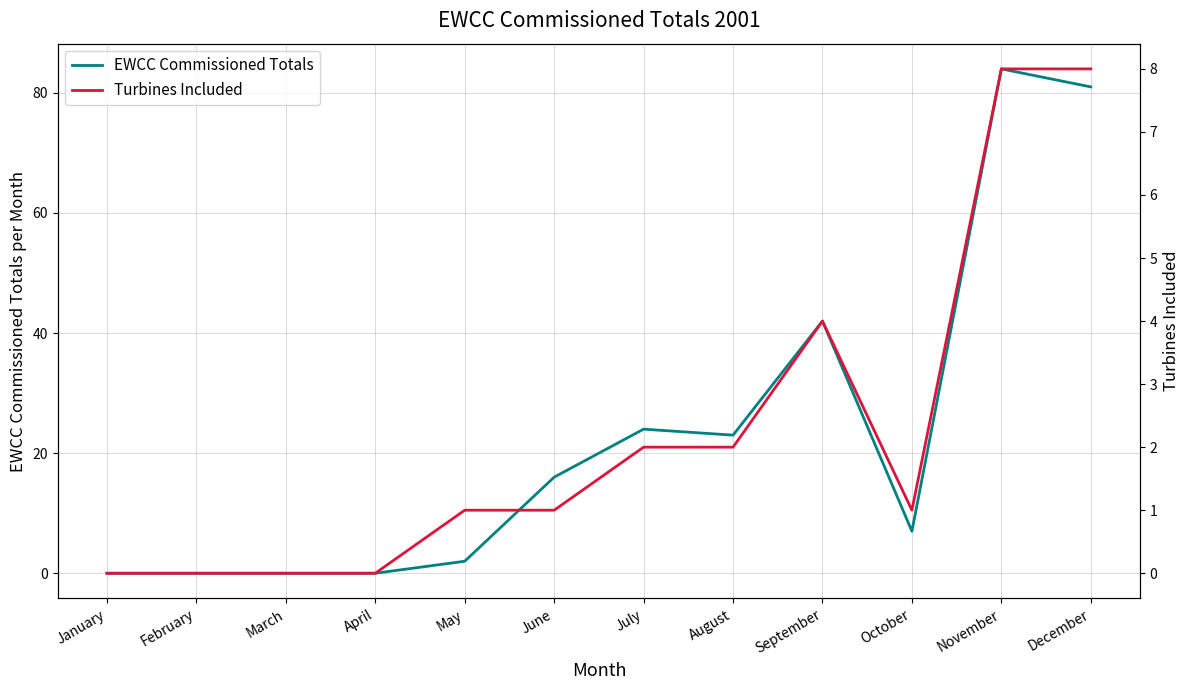

Where does the EWCC Commissioned Totals series first go above 16?

July